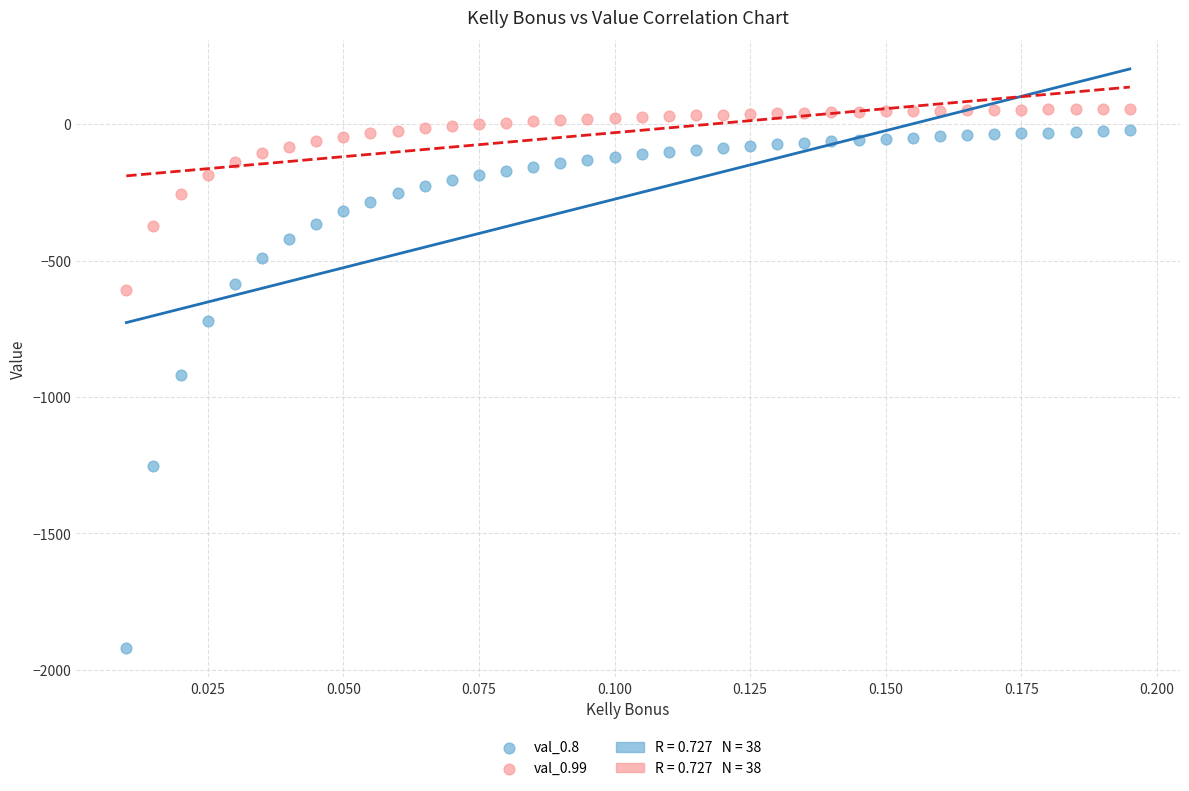

Which series contains the lowest Y value?

val_0.8